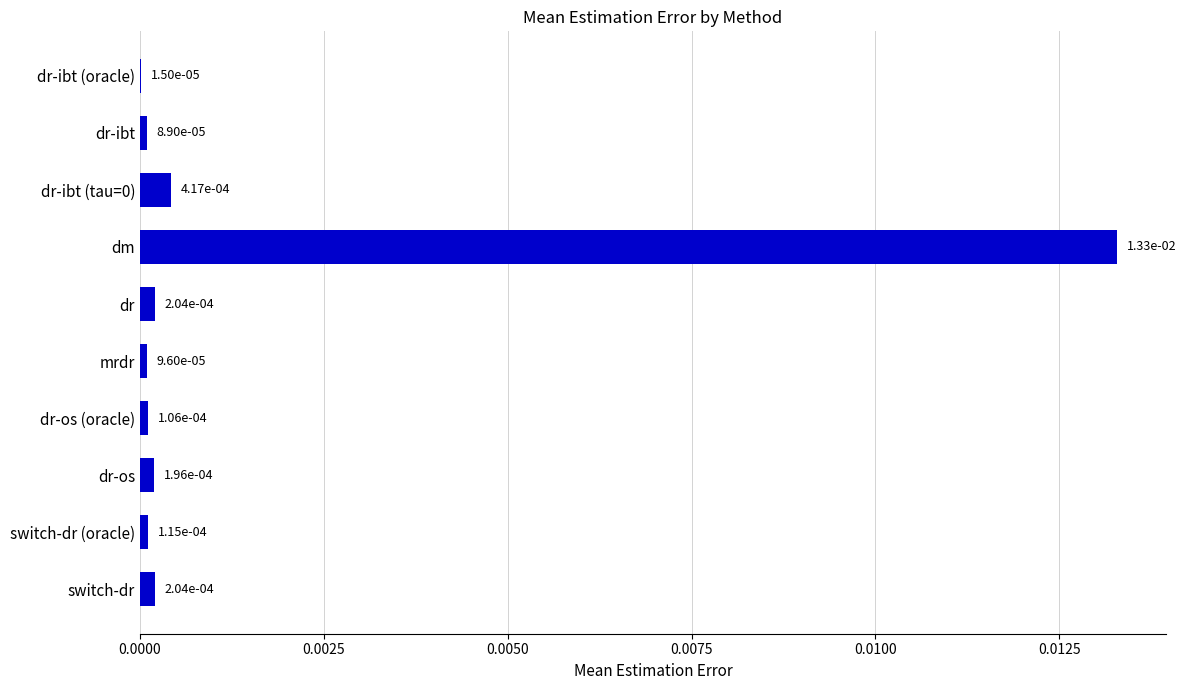

Which category has the highest value across all series?

dm